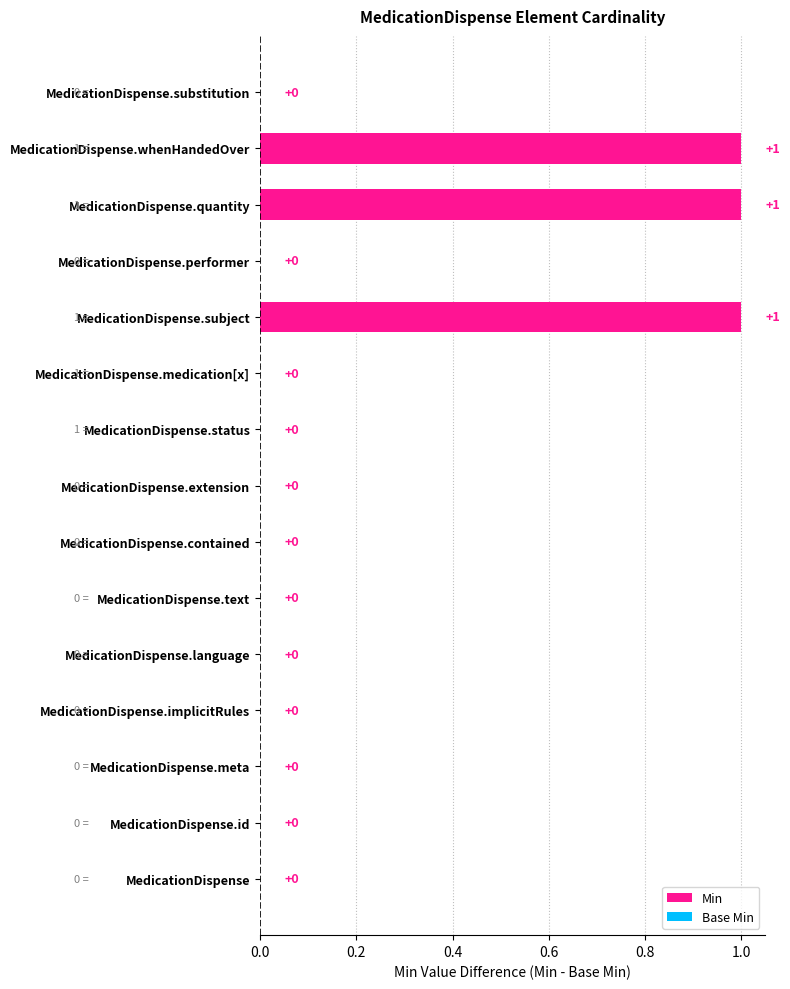

What is the sum of all values?

3